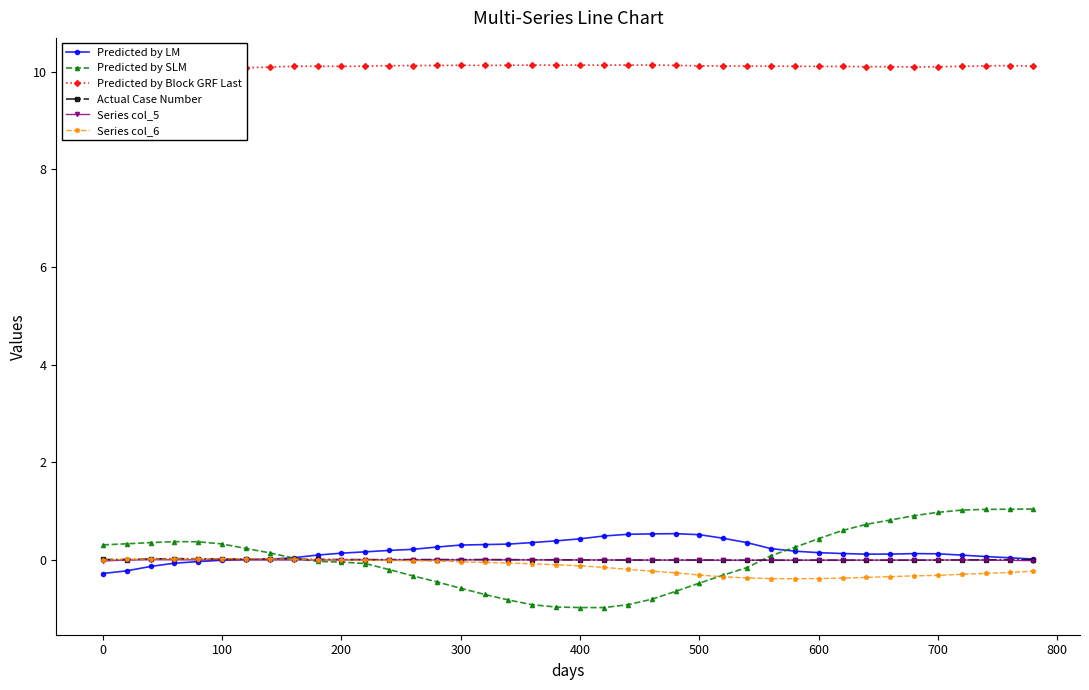

True or false: Actual Case Number has more than 2 points higher than both neighbors.

True